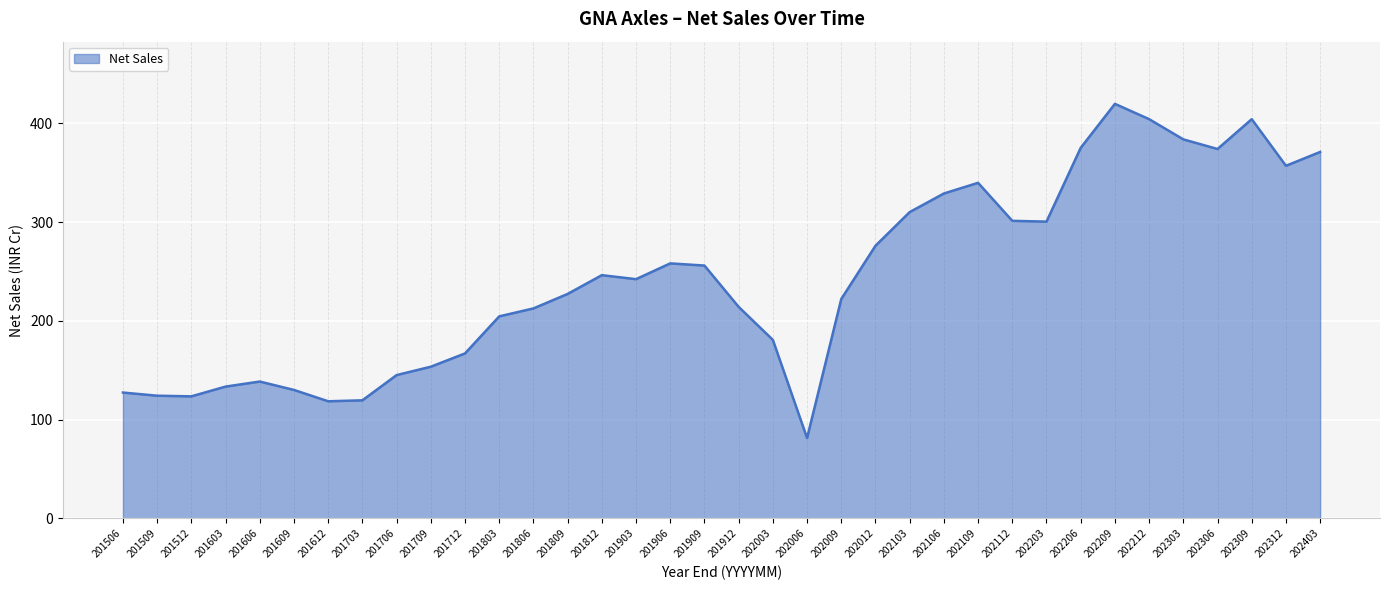

What is the difference between the maximum and minimum values?

338.4